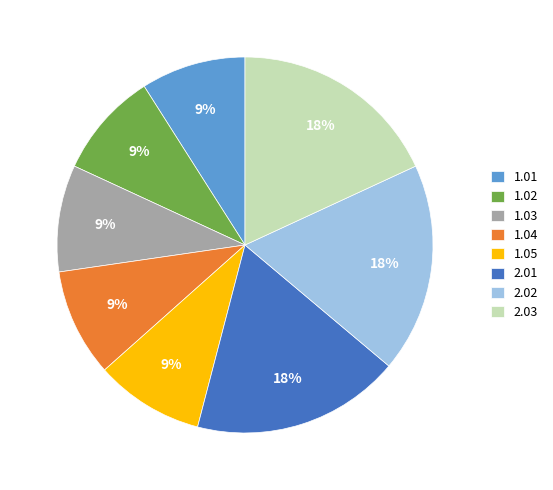

True or false: 1.02 accounts for 16% of the total.

False